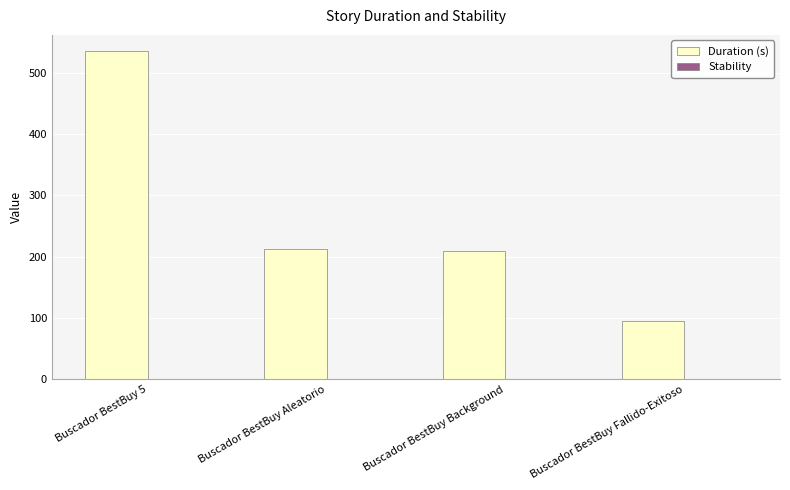

What is the difference between the values at Buscador BestBuy 5 and Buscador BestBuy Aleatorio?

321.5